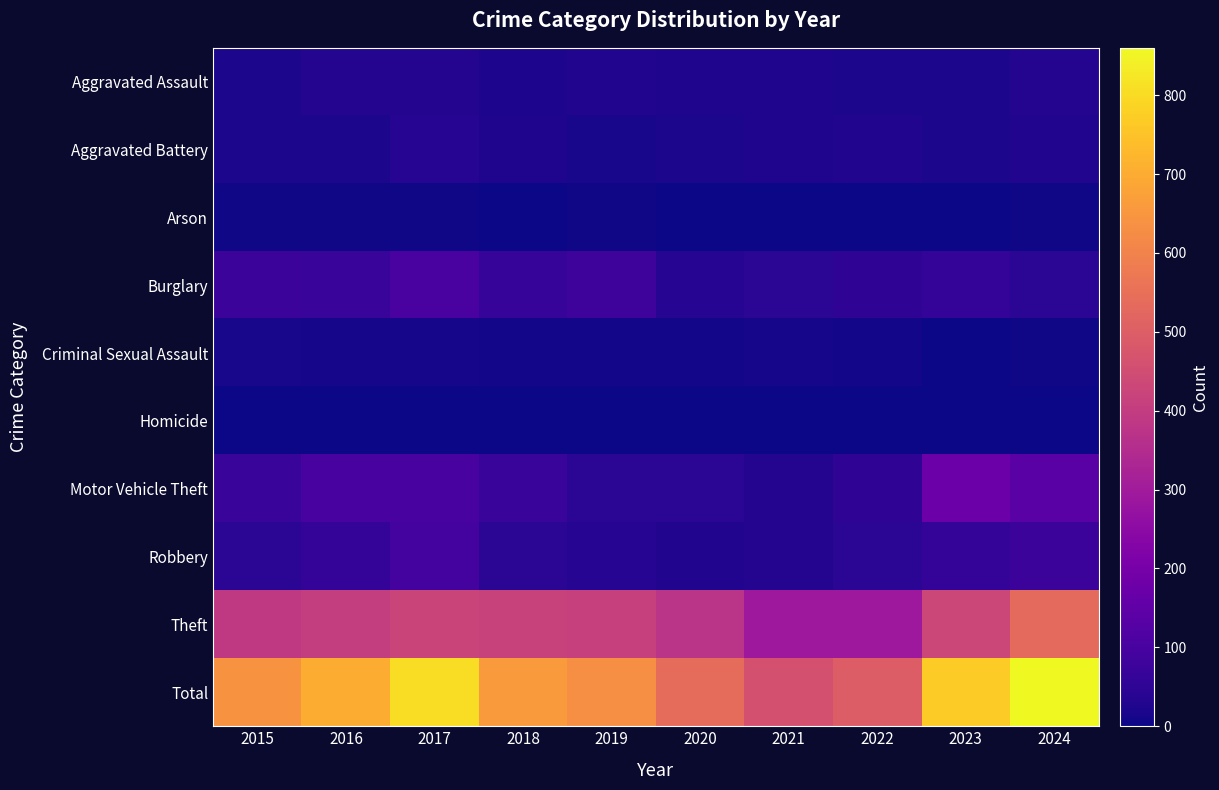

What is the difference between the highest and lowest values at 2020?

537